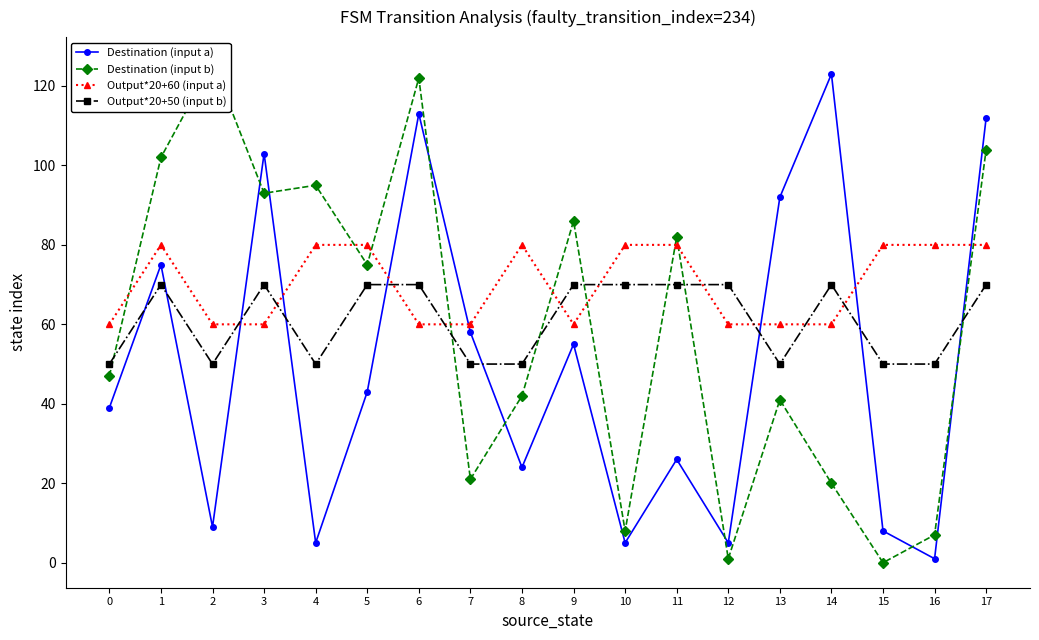

What is the value of the Output*20+50 (input b) point at the 1st from the left?

50